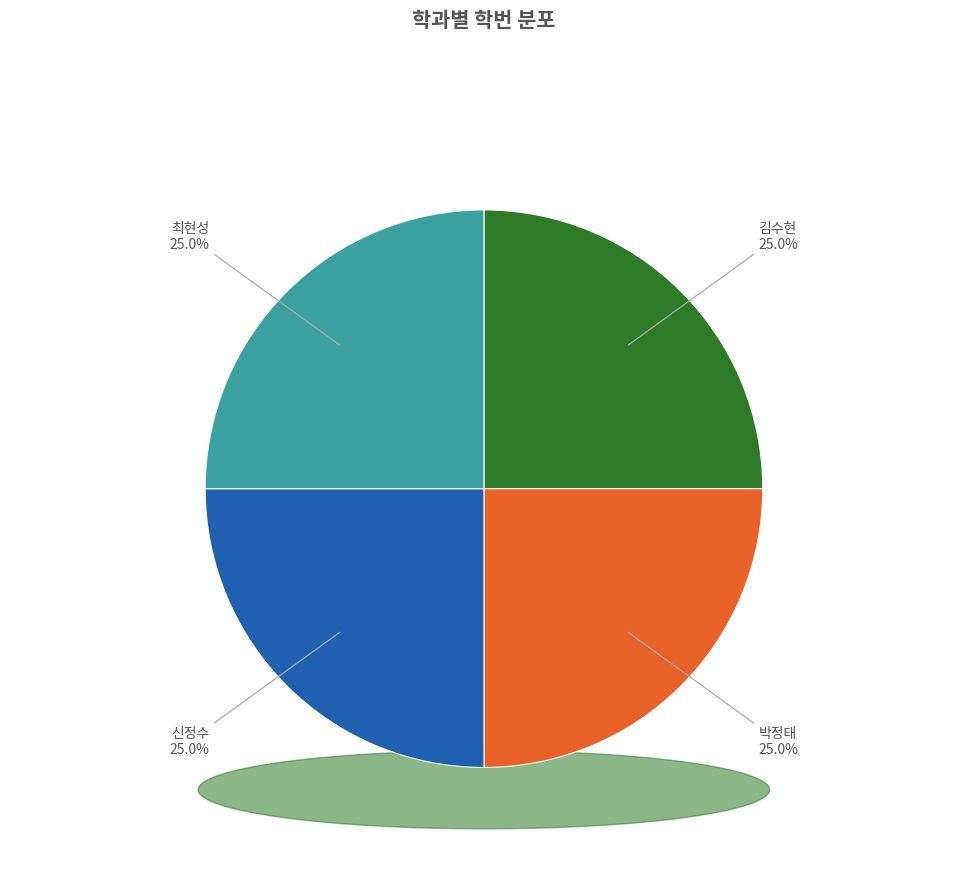

How much of the chart is everything except 최현성?

75.0%